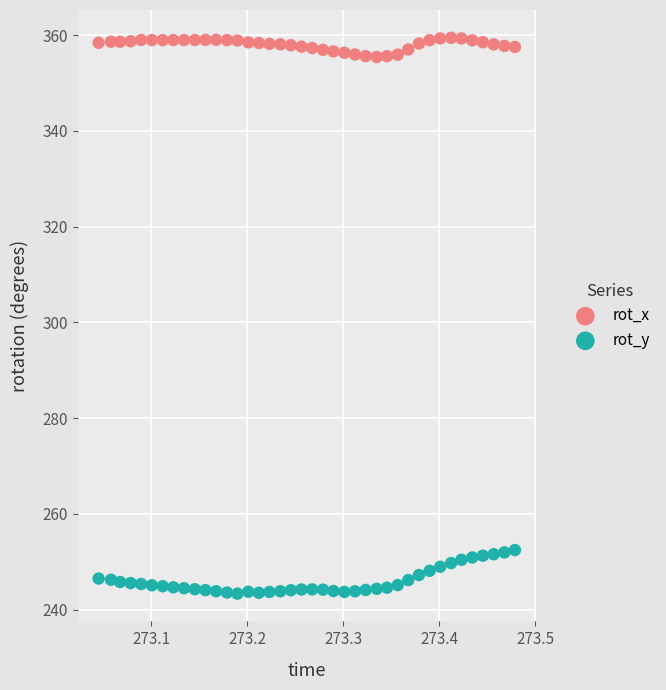

Which series reaches the maximum Y coordinate?

rot_x